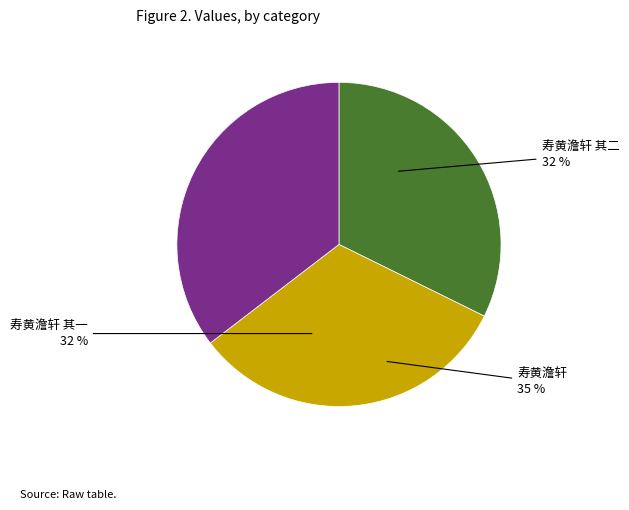

What percentage is NOT represented by 寿黄澹轩?

64.6%